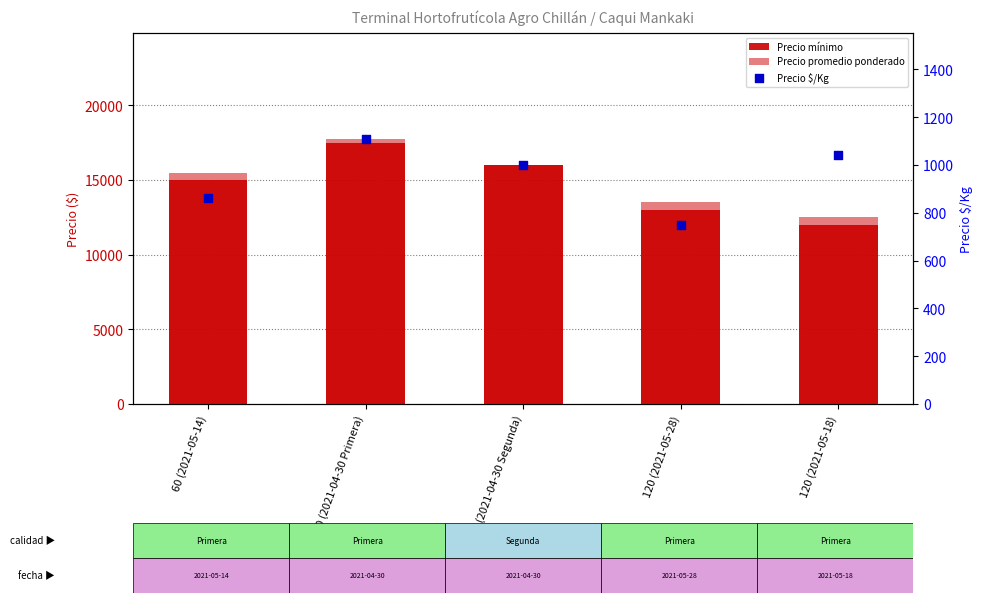

Which series has the largest Y range (max minus min)?

Precio mínimo